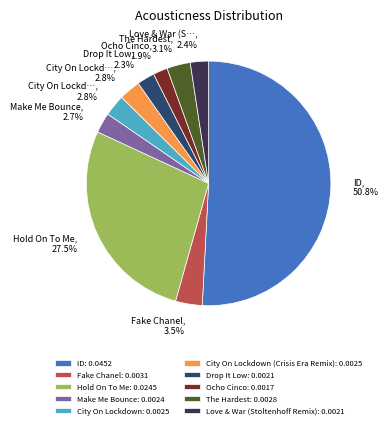

What portion of the pie excludes Ocho Cinco: 0.0017?

98.1%